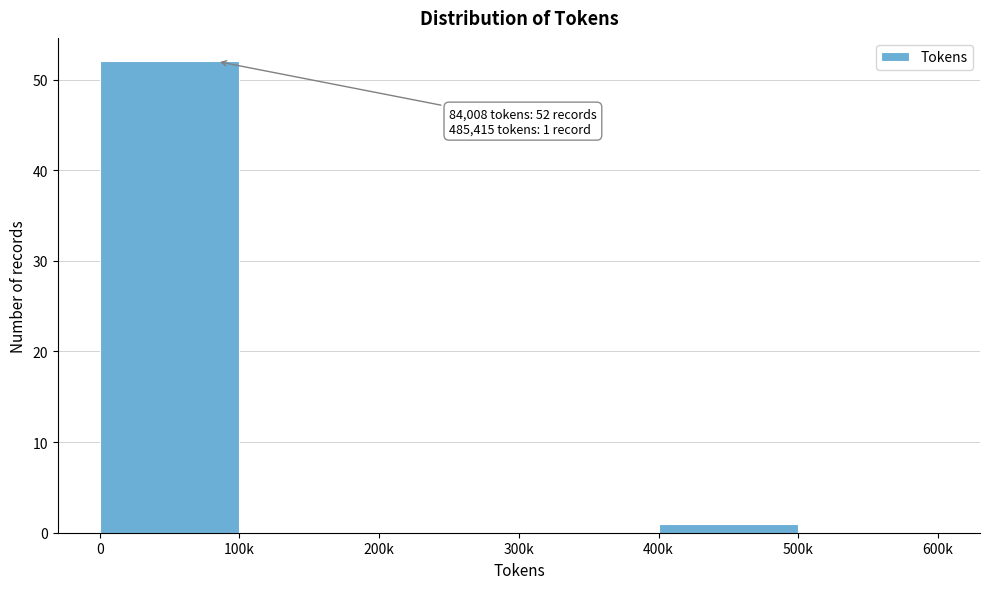

Reading left to right, transcribe all the data shown in this chart.

0=52	100k=0	200k=0	300k=0	400k=1	500k=0